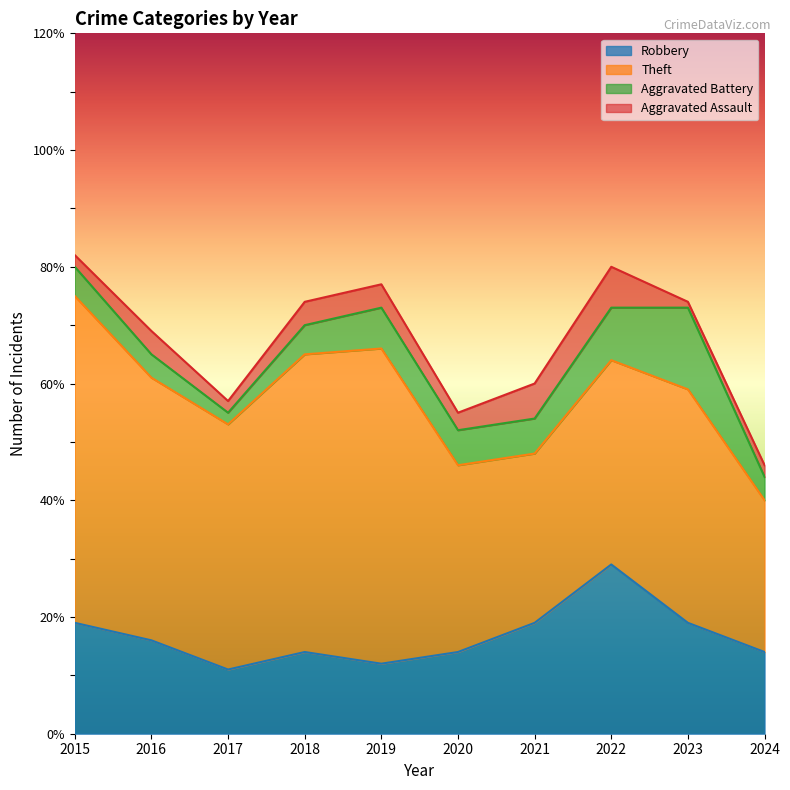

How many distinct data groups are displayed?

4